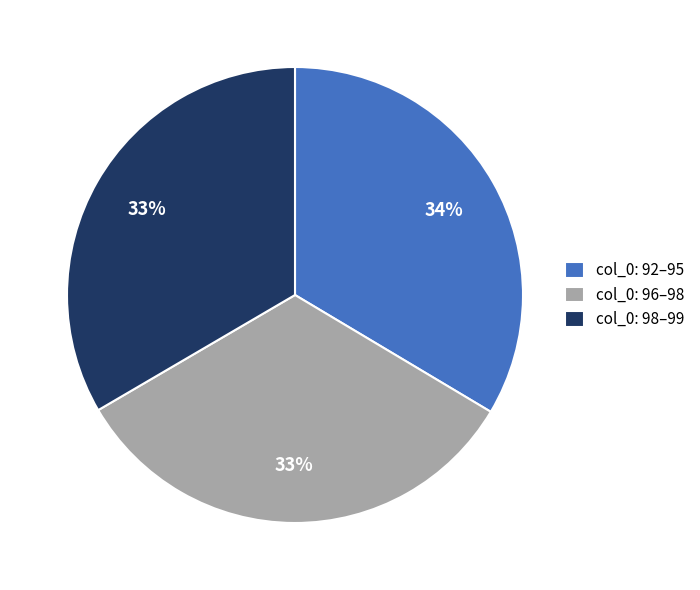

True or false: col_0: 92–95 accounts for 34% of the total.

True